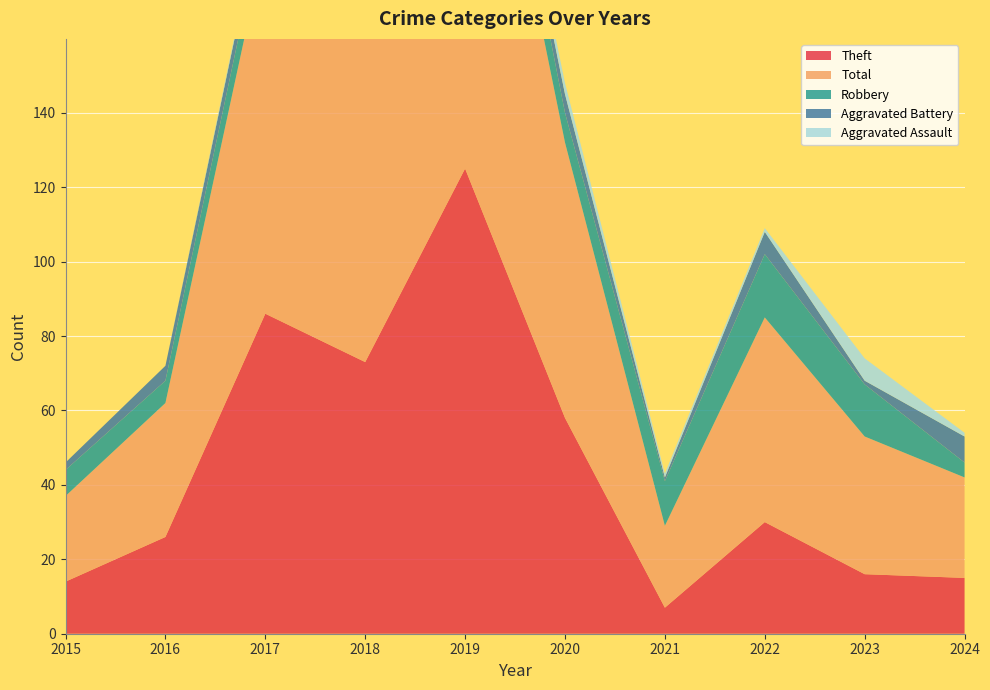

Reading right to left, what are all the values shown in this chart?

Theft: 15	16	30	7	58	125	73	86	26	14
Total: 27	37	55	22	74	139	87	100	36	23
Robbery: 4	14	17	12	8	12	11	8	6	7
Aggravated Battery: 7	1	6	1	5	1	2	5	4	2
Aggravated Assault: 1	6	1	1	3	1	1	1	0	0